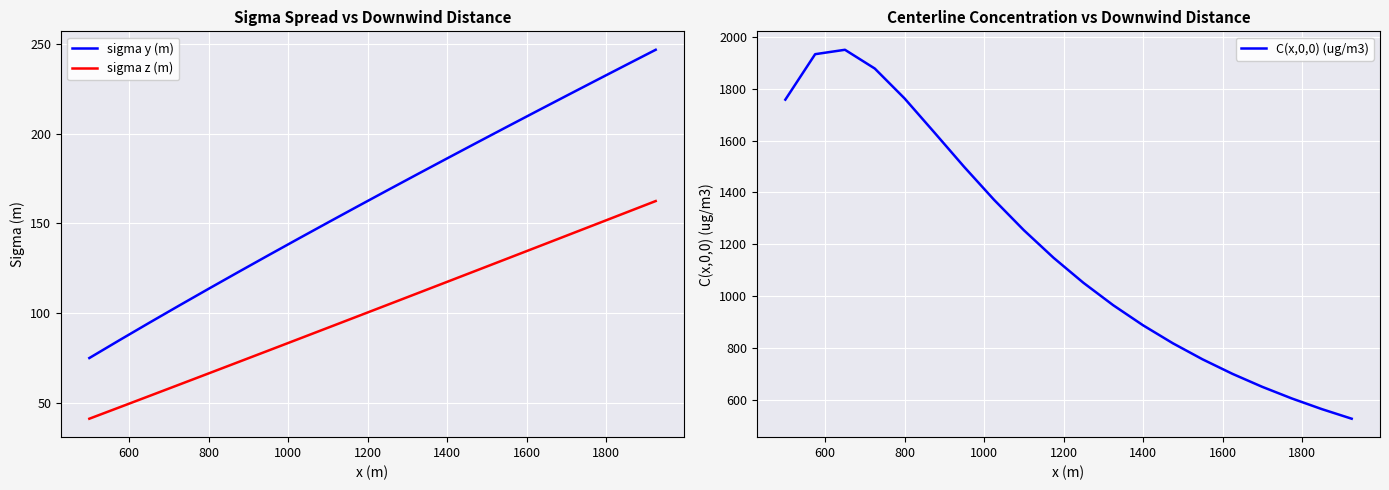

What is the smallest value displayed?

41.0